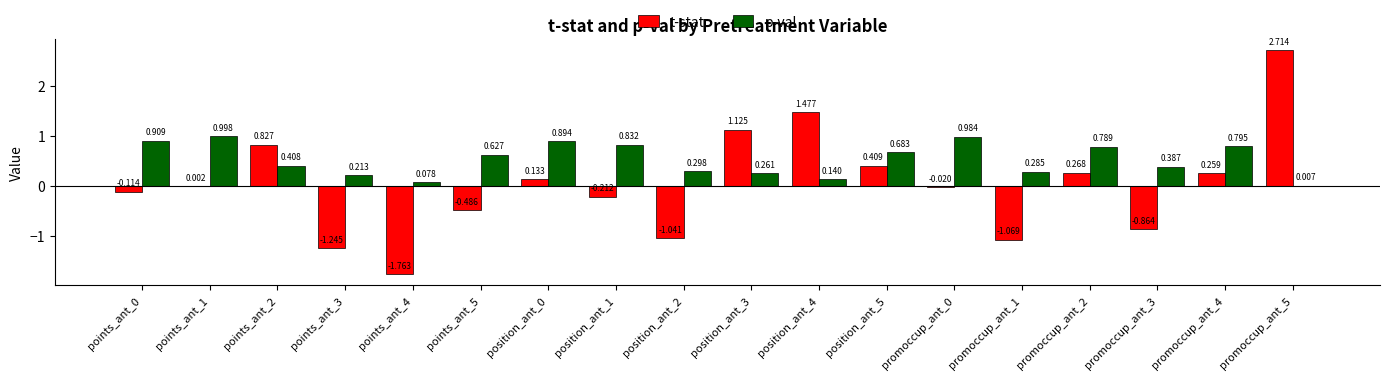

How many values in t-stat are above zero?

9